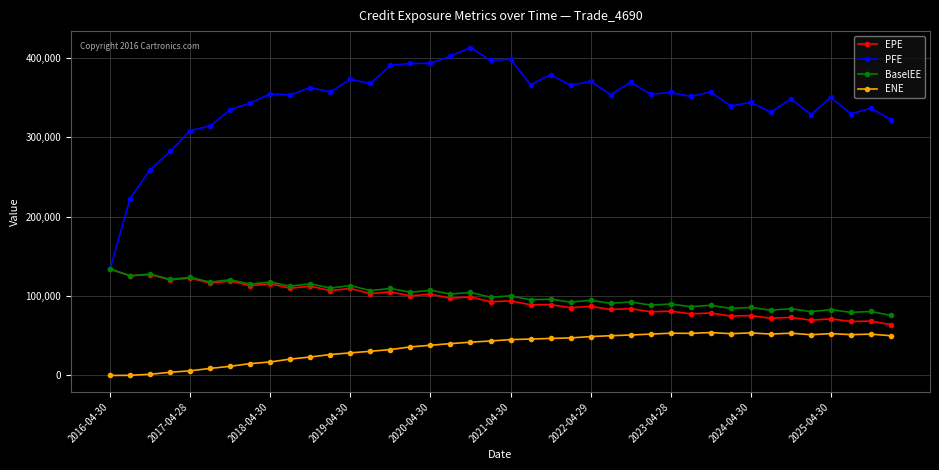

True or false: BaselEE and ENE intersect in this chart.

False